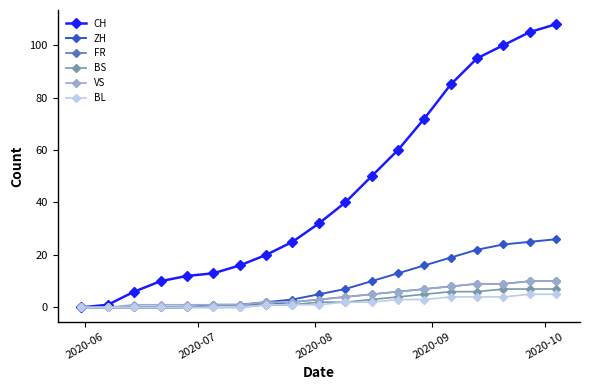

What is the highest value of the ZH series?

26